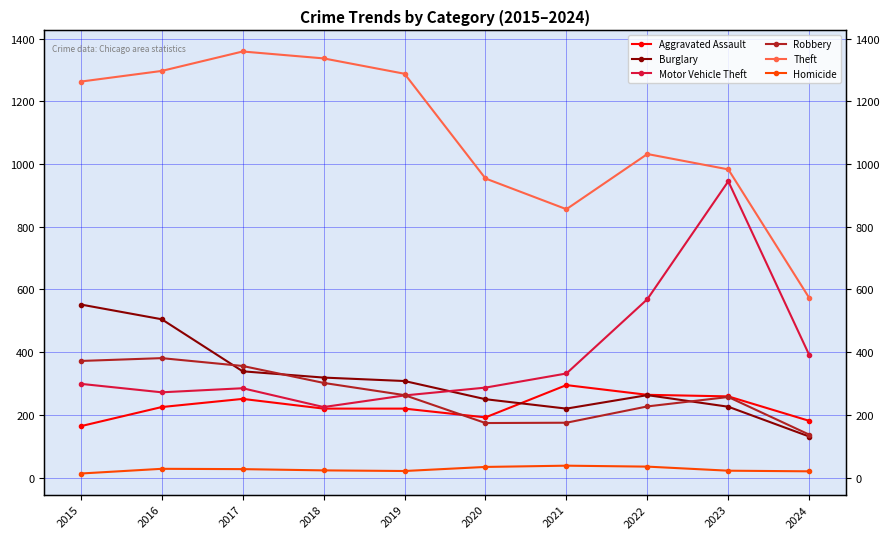

Reading left to right, transcribe all the data shown in this chart.

Aggravated Assault: 2015=164	2016=225	2017=251	2018=220	2019=220	2020=192	2021=295	2022=264	2023=259	2024=181
Burglary: 2015=552	2016=505	2017=339	2018=319	2019=308	2020=250	2021=220	2022=263	2023=226	2024=131
Motor Vehicle Theft: 2015=299	2016=272	2017=285	2018=225	2019=262	2020=287	2021=332	2022=569	2023=945	2024=391
Robbery: 2015=372	2016=381	2017=356	2018=302	2019=263	2020=174	2021=175	2022=227	2023=257	2024=137
Theft: 2015=1263	2016=1297	2017=1359	2018=1337	2019=1288	2020=954	2021=856	2022=1032	2023=983	2024=573
Homicide: 2015=13	2016=28	2017=27	2018=23	2019=21	2020=34	2021=38	2022=35	2023=22	2024=20